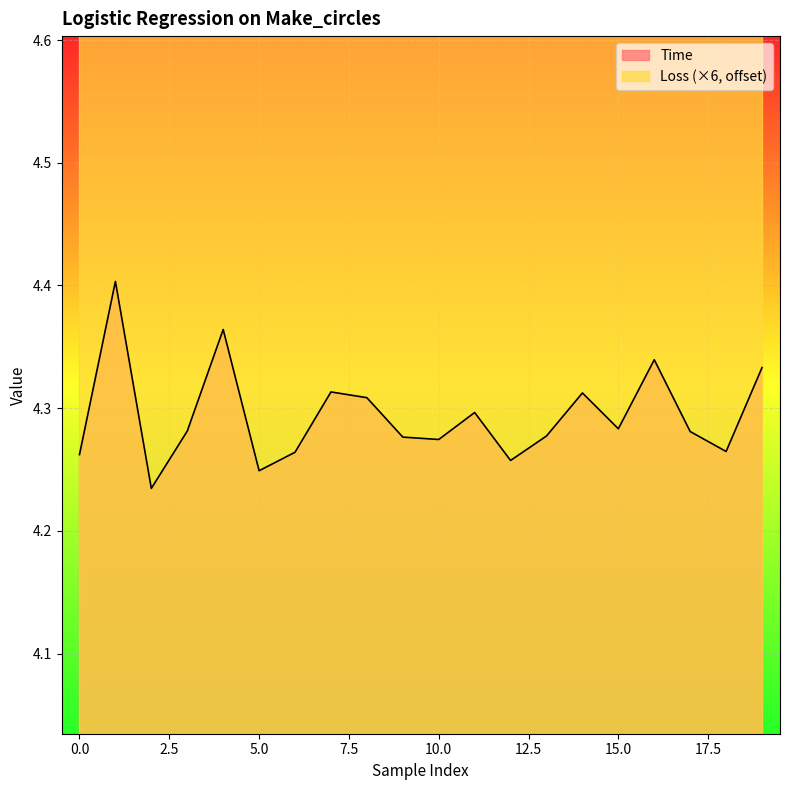

How many interior local valleys (lower than both neighbors) does the data have?

6